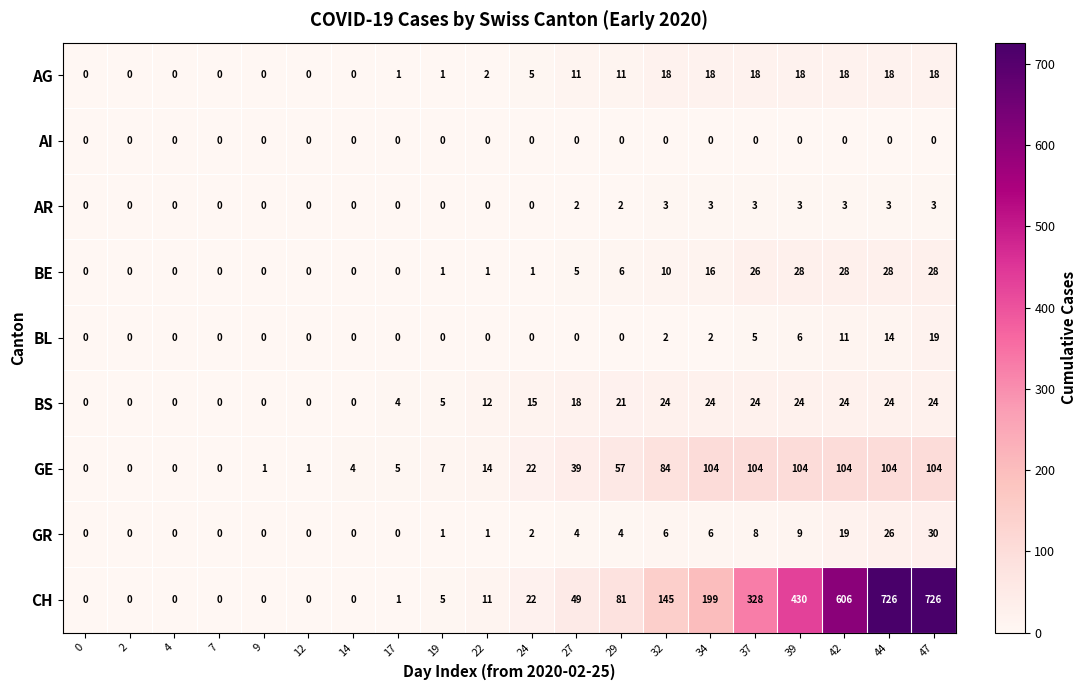

What is the difference between the CH values at 47 and 34?

527